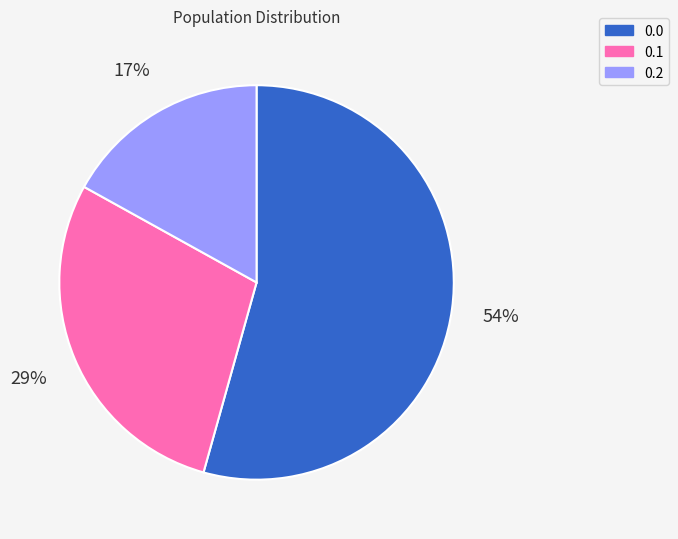

Approximately how many times larger is the value at 0.0 compared to 0.1?

1.9